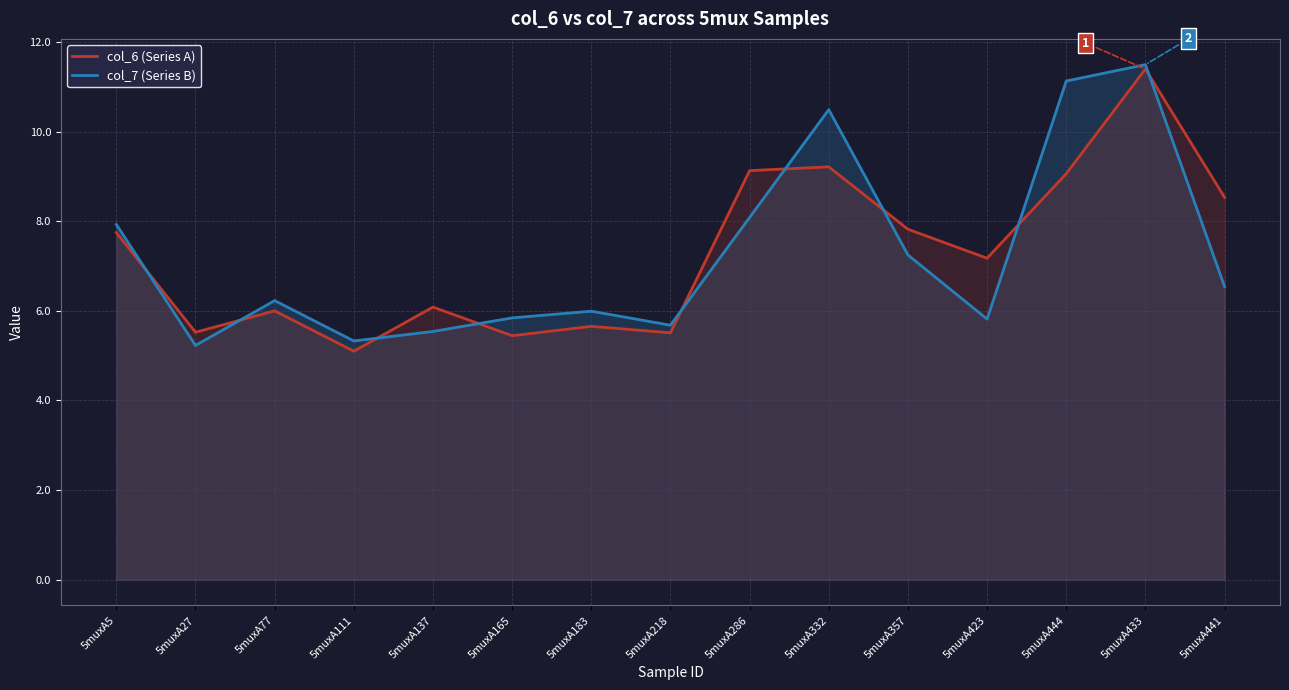

Count the number of data series in this chart.

2